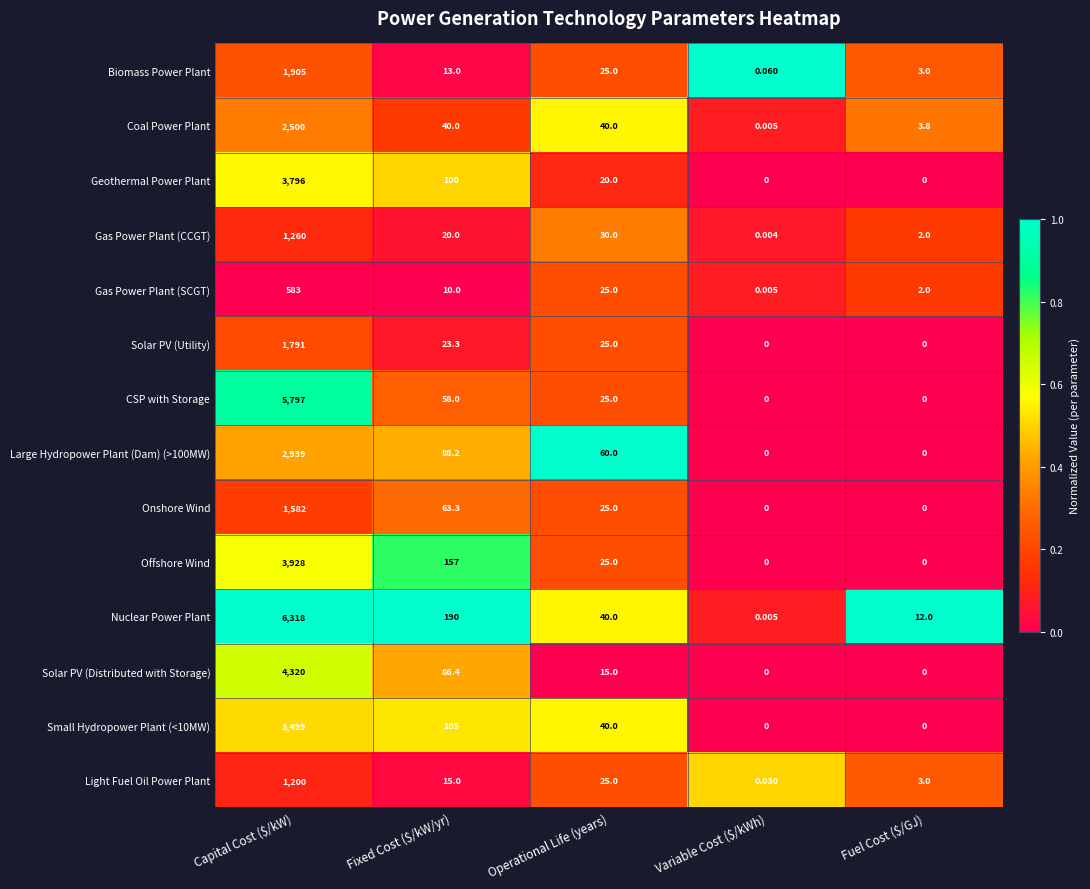

Which series has the widest spread of values?

Nuclear Power Plant